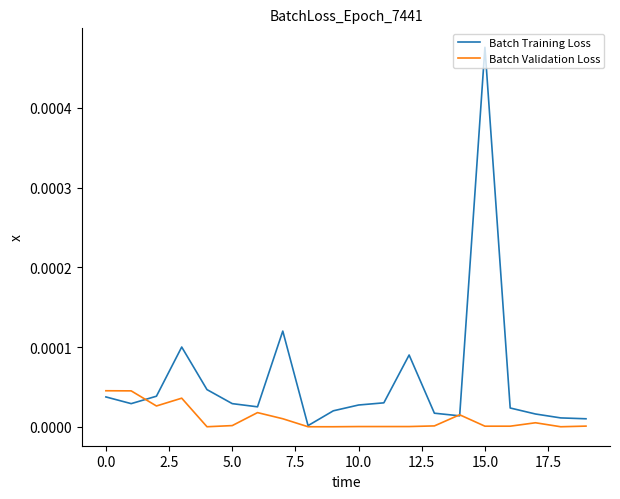

Rank the series by their average value, from highest to lowest.

Batch Training Loss, Batch Validation Loss